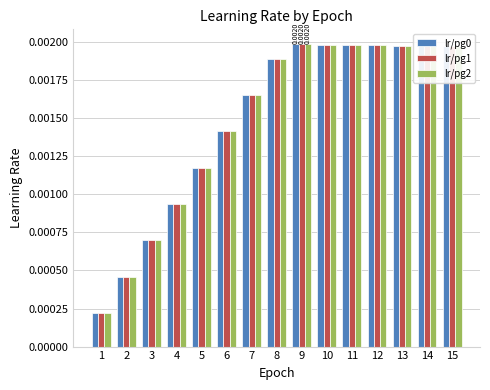

Is the value of lr/pg0 at 7 greater than the value of lr/pg1 at 9?

No